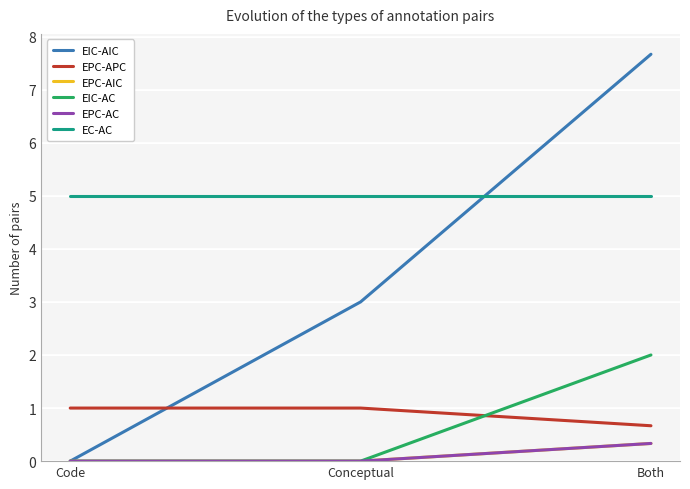

At how many categories does at least one series exceed 5?

1